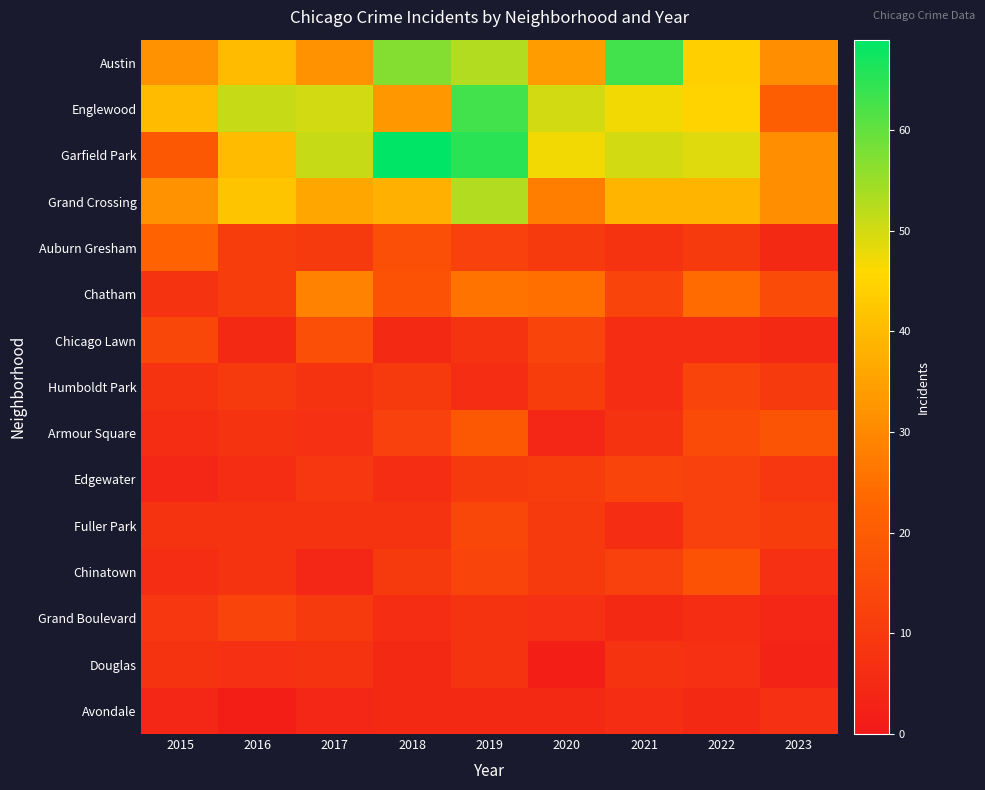

Reading left to right, extract all data points from this chart.

Austin: 2015=32	2016=40	2017=32	2018=57	2019=53	2020=34	2021=63	2022=44	2023=31
Englewood: 2015=40	2016=51	2017=50	2018=33	2019=63	2020=50	2021=47	2022=45	2023=21
Garfield Park: 2015=19	2016=40	2017=51	2018=69	2019=65	2020=47	2021=50	2022=49	2023=31
Grand Crossing: 2015=32	2016=42	2017=36	2018=38	2019=53	2020=28	2021=39	2022=39	2023=31
Auburn Gresham: 2015=22	2016=11	2017=10	2018=16	2019=12	2020=10	2021=8	2022=10	2023=5
Chatham: 2015=8	2016=11	2017=29	2018=17	2019=26	2020=25	2021=13	2022=24	2023=15
Chicago Lawn: 2015=14	2016=5	2017=16	2018=5	2019=8	2020=13	2021=6	2022=6	2023=5
Humboldt Park: 2015=8	2016=10	2017=8	2018=10	2019=6	2020=11	2021=6	2022=13	2023=10
Armour Square: 2015=6	2016=8	2017=7	2018=12	2019=19	2020=4	2021=8	2022=15	2023=18
Edgewater: 2015=4	2016=6	2017=9	2018=6	2019=10	2020=11	2021=13	2022=12	2023=9
Fuller Park: 2015=8	2016=8	2017=8	2018=8	2019=14	2020=10	2021=6	2022=12	2023=11
Chinatown: 2015=6	2016=8	2017=4	2018=10	2019=13	2020=10	2021=12	2022=17	2023=7
Grand Boulevard: 2015=9	2016=13	2017=10	2018=6	2019=8	2020=7	2021=5	2022=6	2023=4
Douglas: 2015=8	2016=7	2017=8	2018=5	2019=8	2020=2	2021=8	2022=7	2023=3
Avondale: 2015=4	2016=2	2017=4	2018=5	2019=5	2020=5	2021=6	2022=5	2023=7